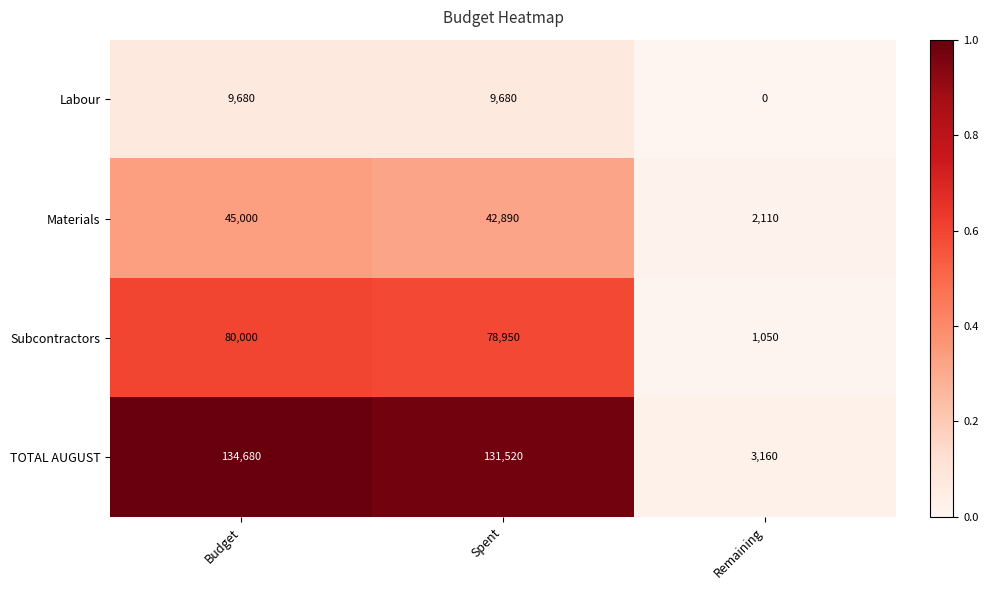

Rank the series at Budget from lowest to highest value.

Labour, Materials, Subcontractors, TOTAL AUGUST